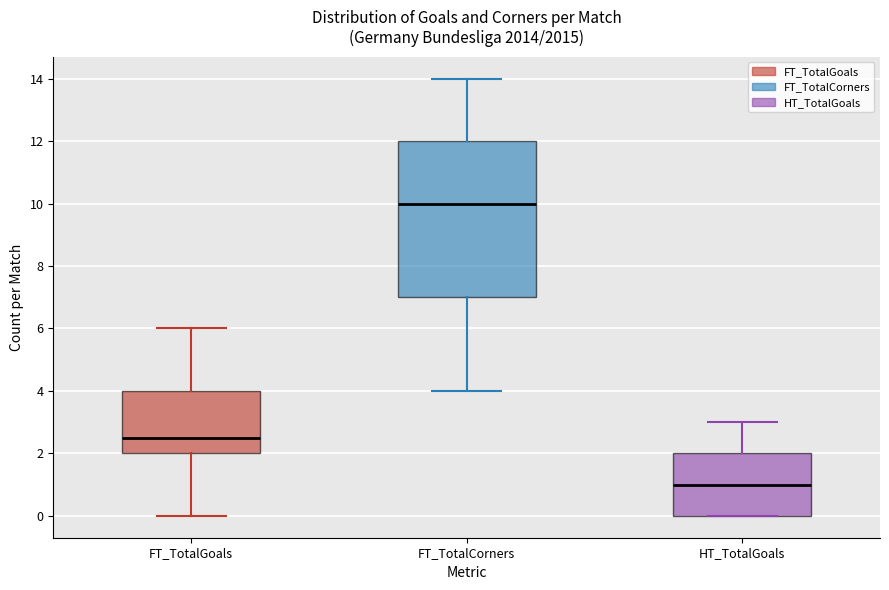

Reading left to right, read every box against the y-axis: the position of its median line, the range the box covers, and the ends of its whiskers. The values are not printed on the chart, so give them approximately, as read against the axis.

FT_TotalGoals: median 2.6, box 2.0 to 4.0, whiskers 0.0 to 6.0
FT_TotalCorners: median 10.0, box 7.0 to 12.0, whiskers 4.0 to 14.0
HT_TotalGoals: median 1.0, box 0.0 to 2.0, whiskers 0.0 to 3.0